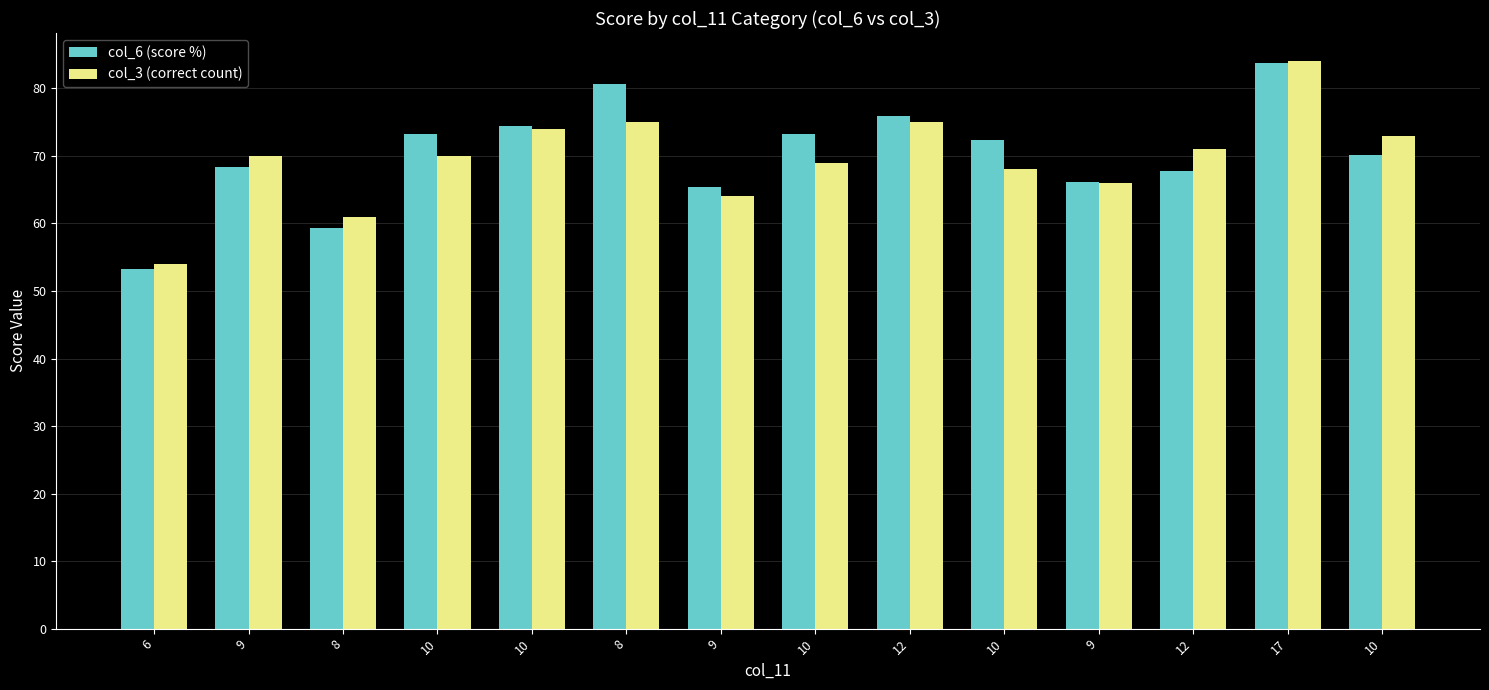

Are the bars grouped side by side (vs. stacked)?

Yes